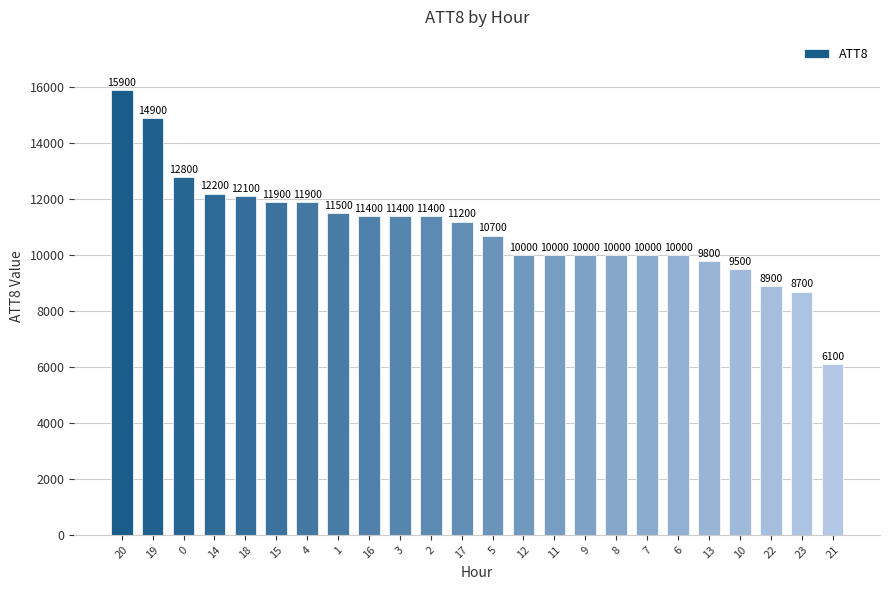

Is it true that the value at 13 is 9800?

True